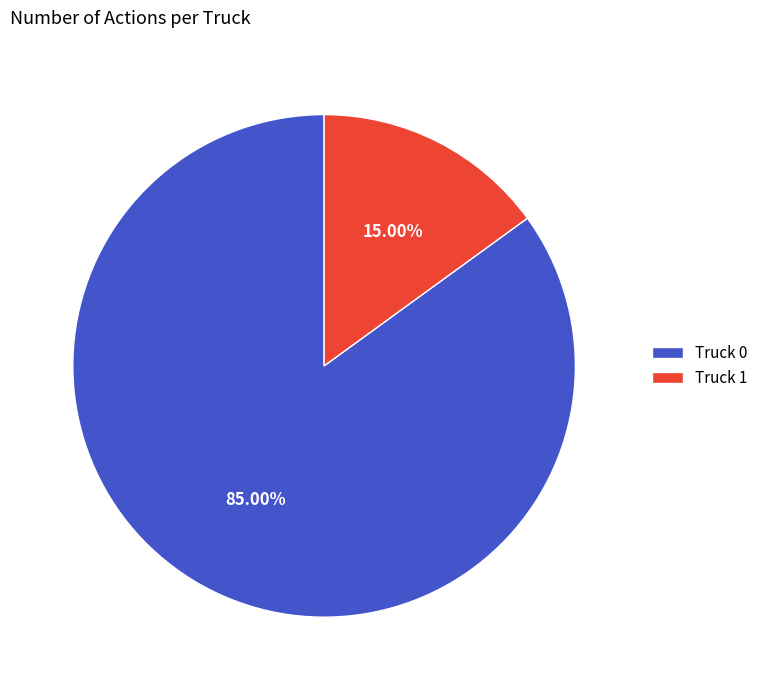

Does Truck 1 represent more than half of the total?

No